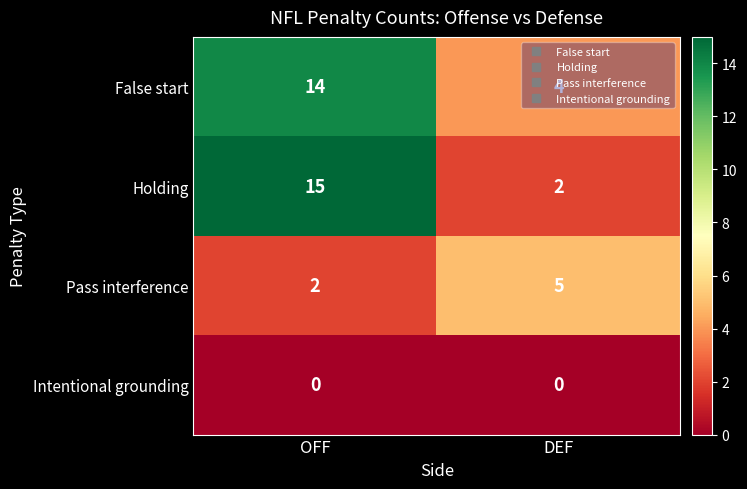

Which series has the largest total across all categories?

False start